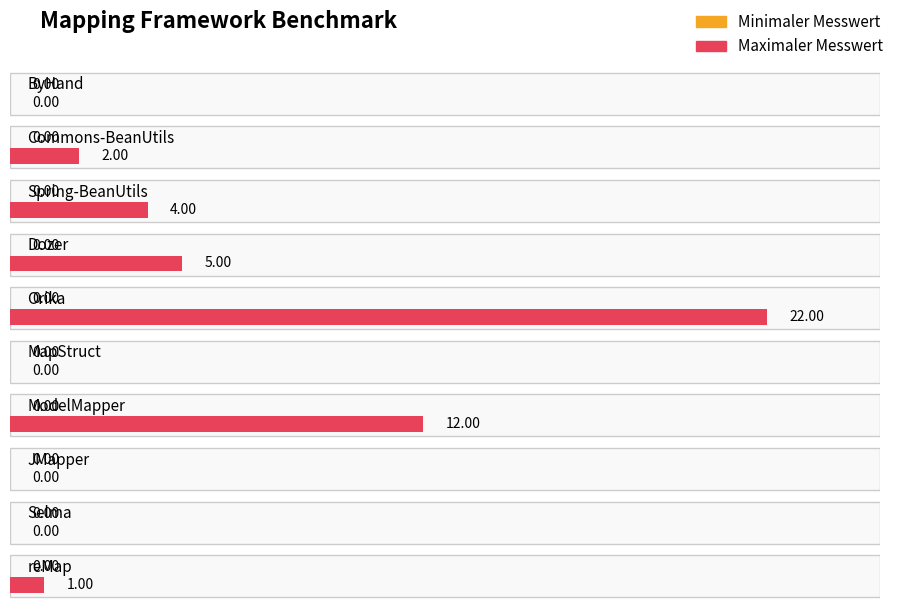

Which series has the largest total across all categories?

Maximaler Messwert